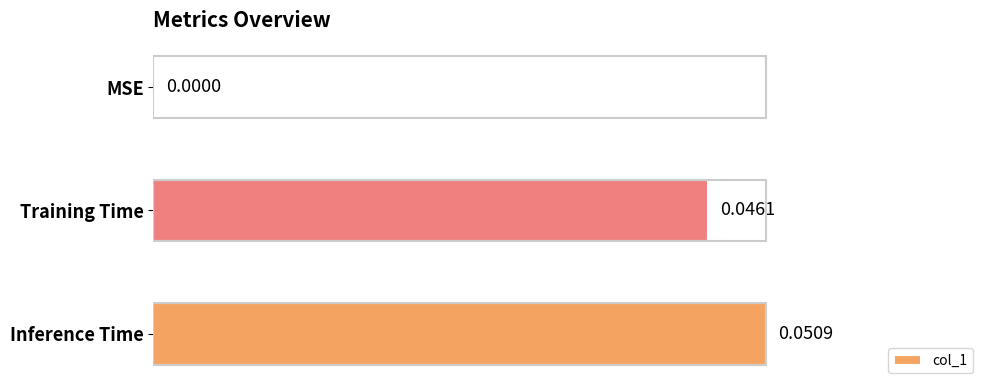

Which category has the highest value across all series?

Inference Time